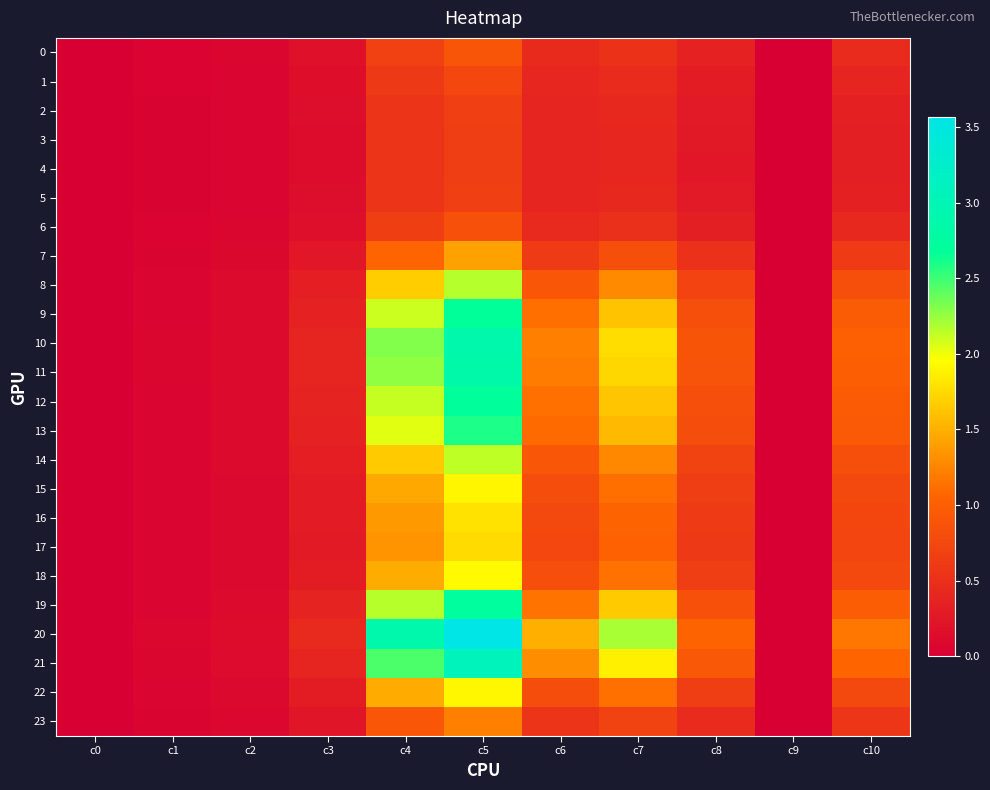

How many series are shown in this chart?

24